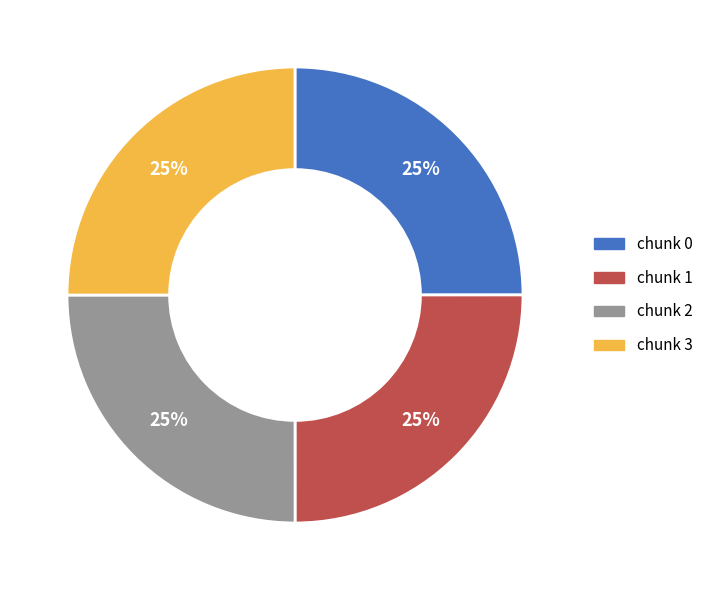

To the nearest percent, what is the average slice percentage?

25%